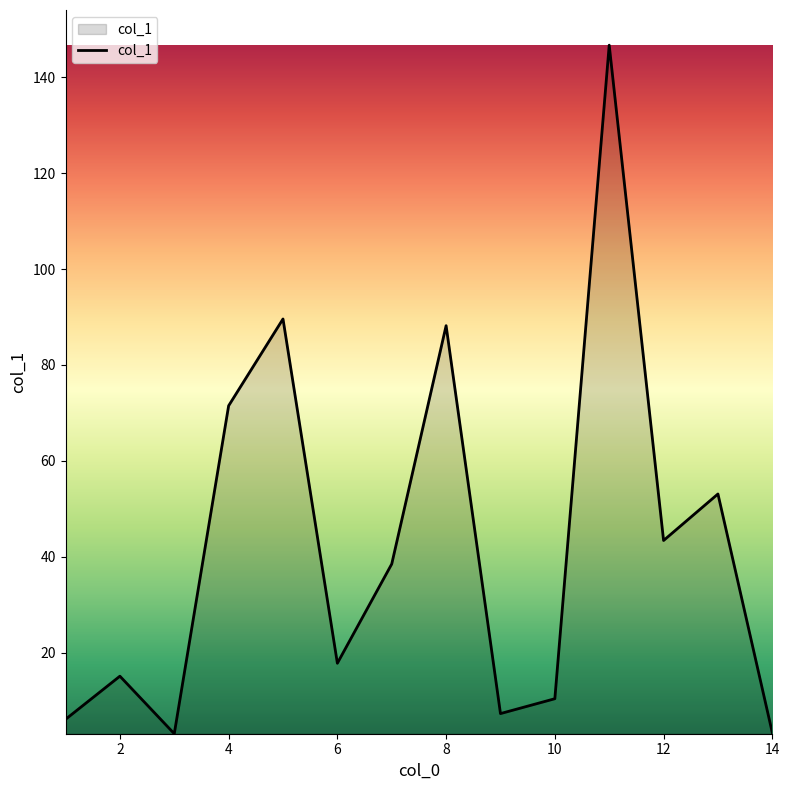

What is the difference between the maximum and minimum values?

143.6